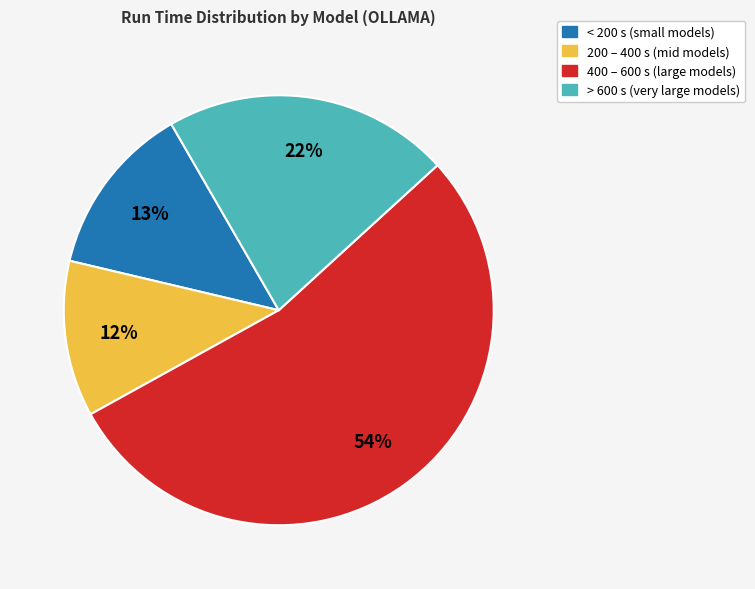

Is there a majority slice in this chart?

Yes